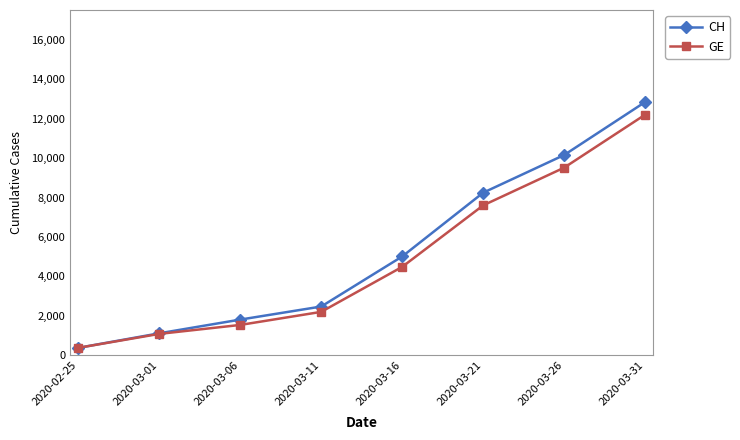

The CH series shows 1892 at 2020-03-01. True or false?

False